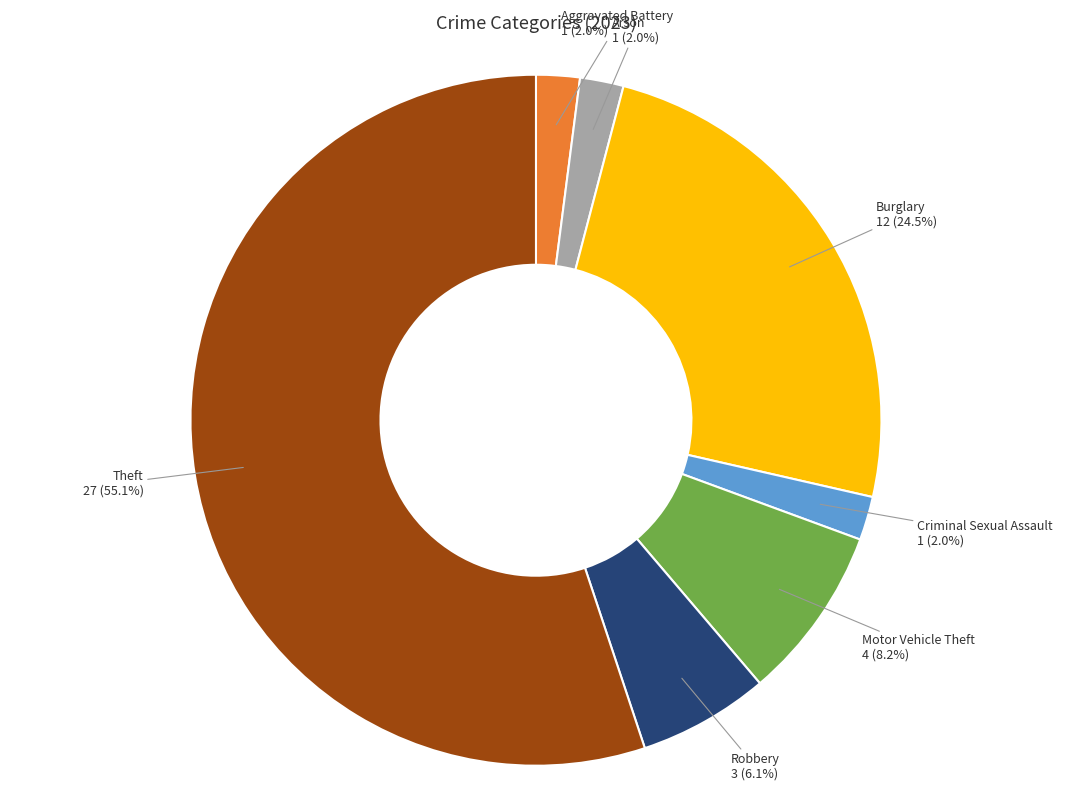

Does any single category account for the majority?

Yes